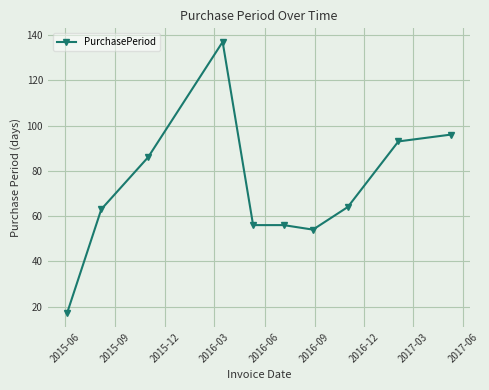

Reading right to left, list all the values displayed in this chart.

96	93	64	54	56	56	137	86	63	17